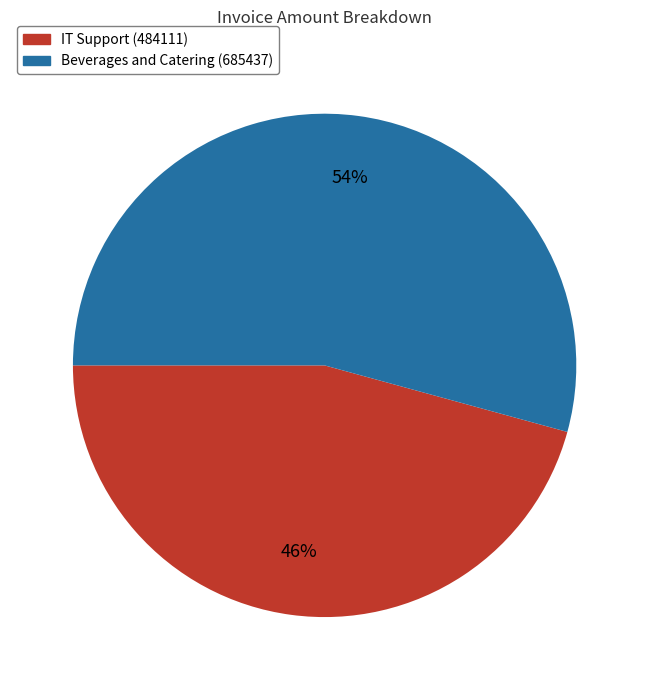

Approximately how many times larger is the value at Beverages and Catering (685437) compared to IT Support (484111)?

1.2